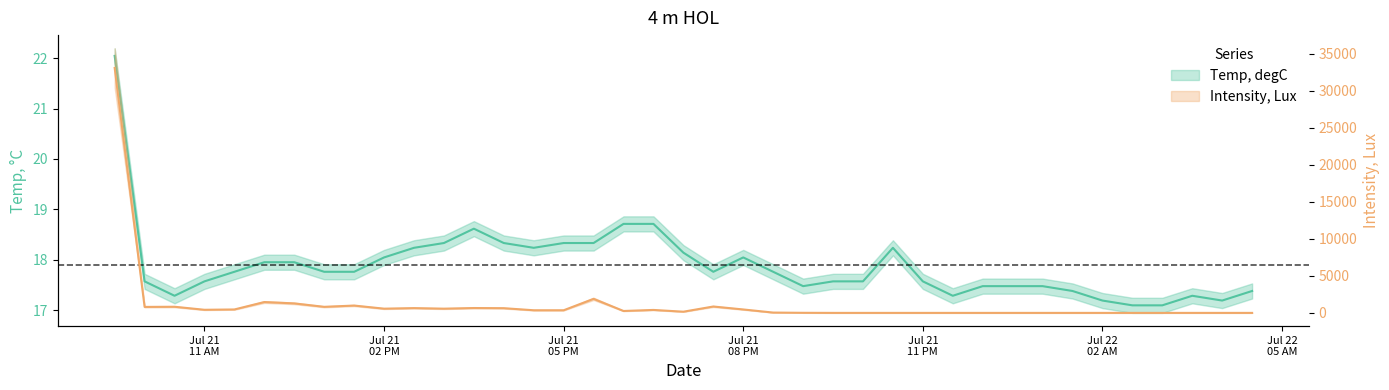

What is the total value across all series at 07/21/20 09:30?

33088.9